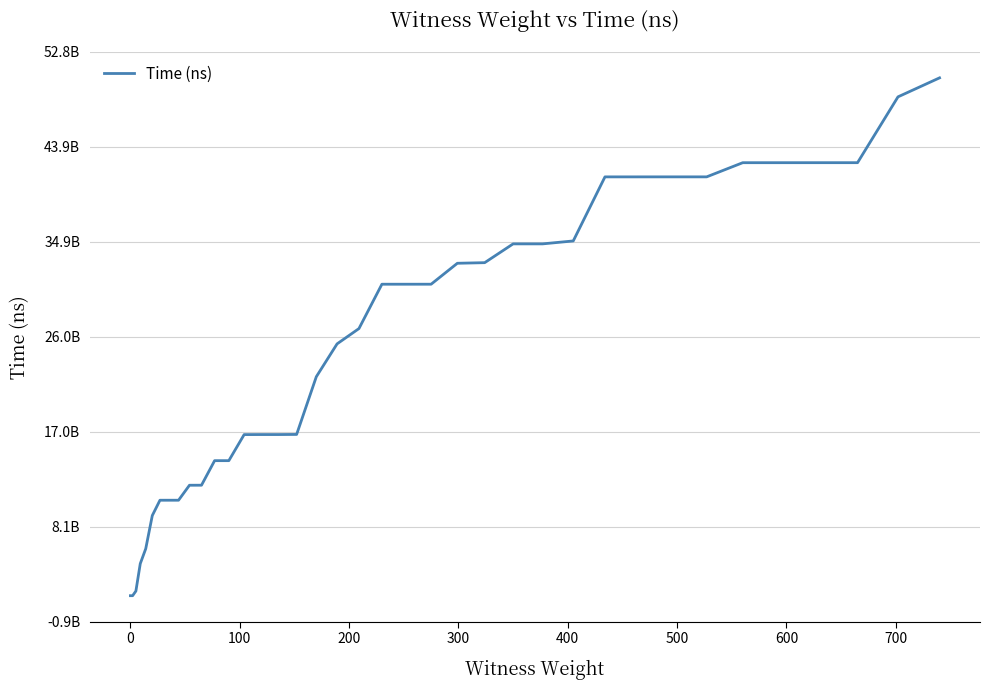

What is the minimum value shown in the chart?

1568584300